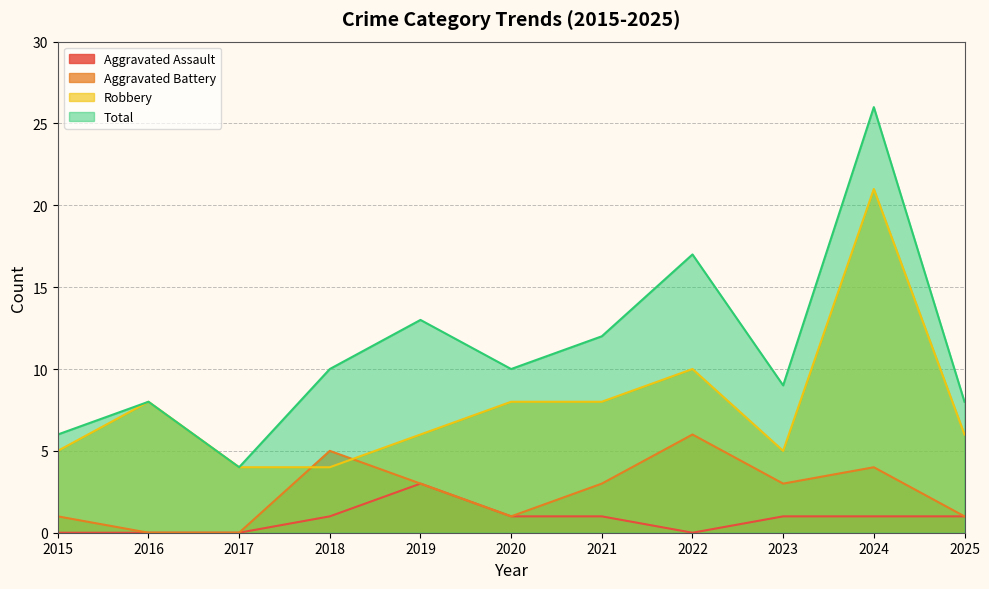

How many intersections are there between Robbery and Aggravated Battery?

2